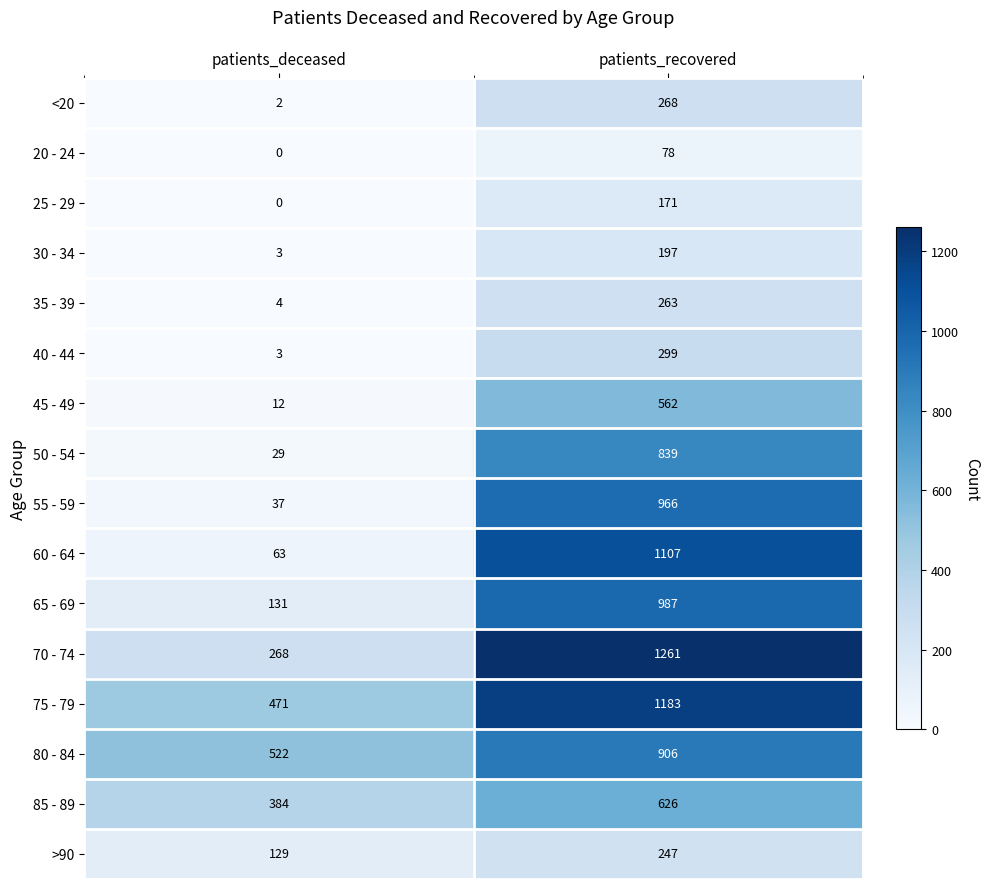

The 35 - 39 series shows 263 at patients_recovered. True or false?

True